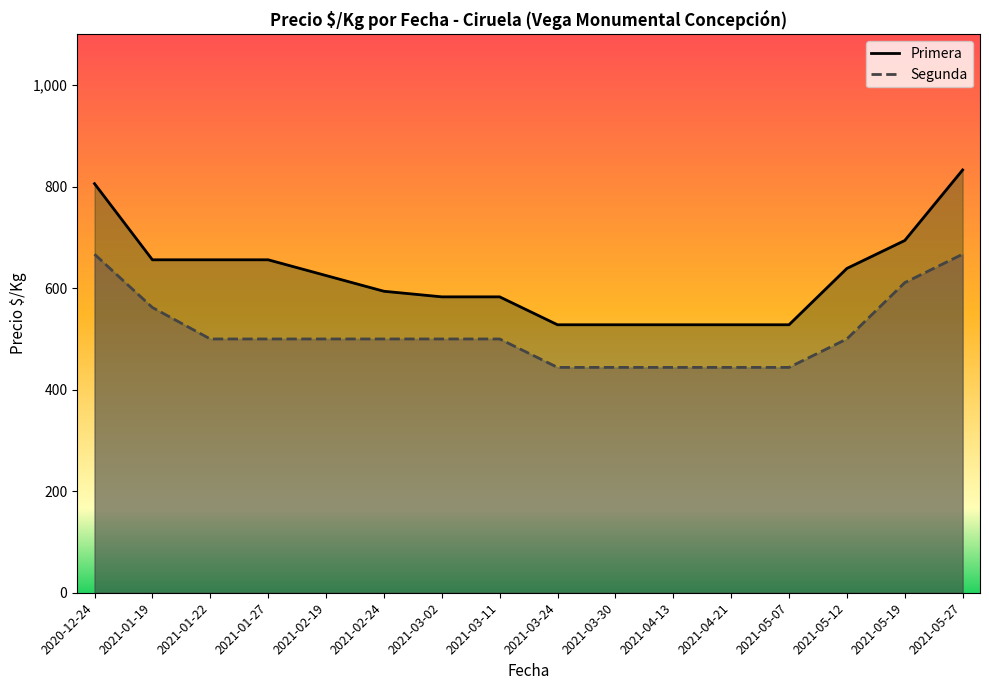

True or false: Primera and Segunda cross at least once.

False